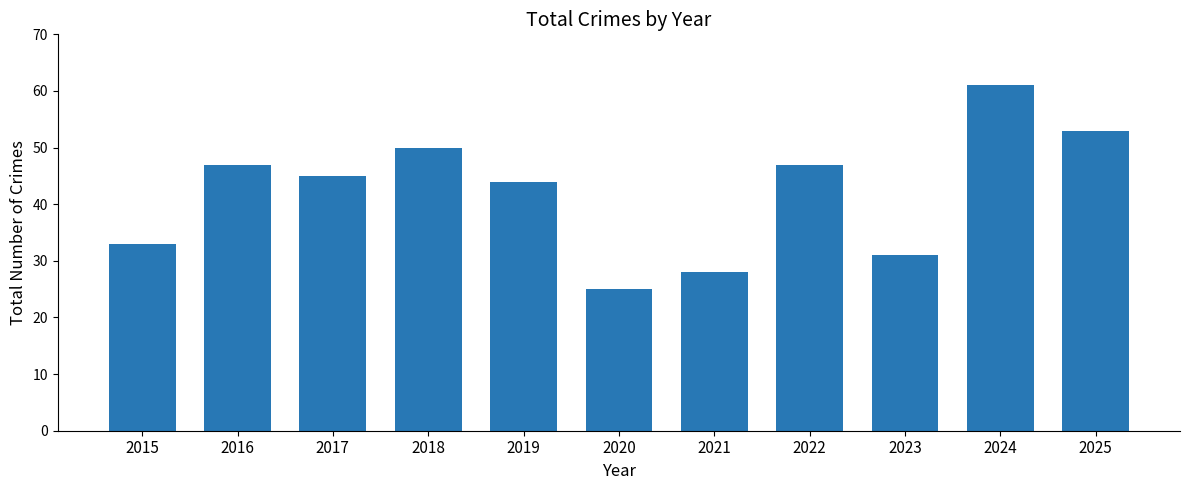

How many values are below 45?

5